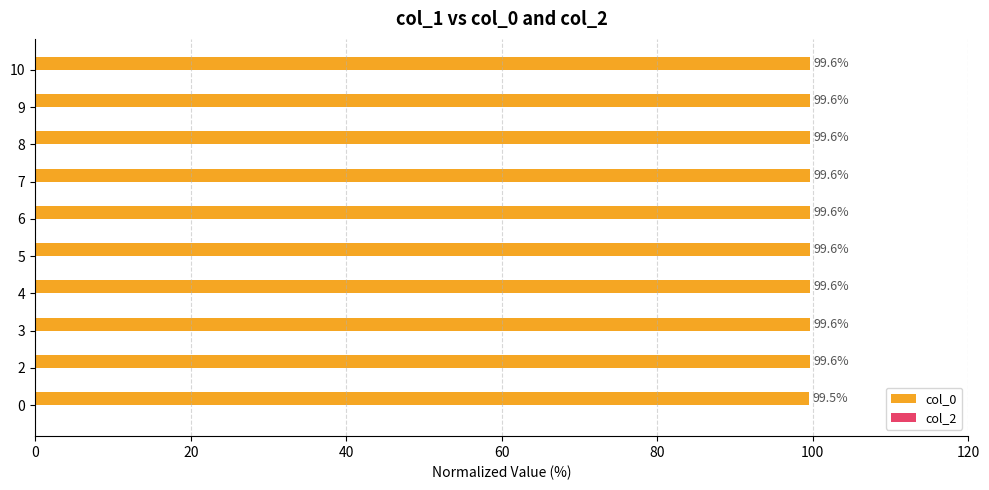

Reading bottom to top, what are all the values shown in this chart?

0=99.5	2=99.6	3=99.6	4=99.6	5=99.6	6=99.6	7=99.6	8=99.6	9=99.6	10=99.6